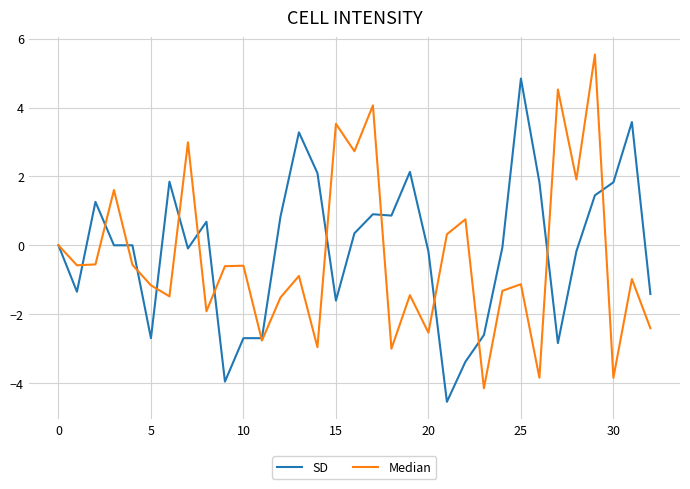

Rank the series by their maximum value, from lowest to highest.

SD, Median